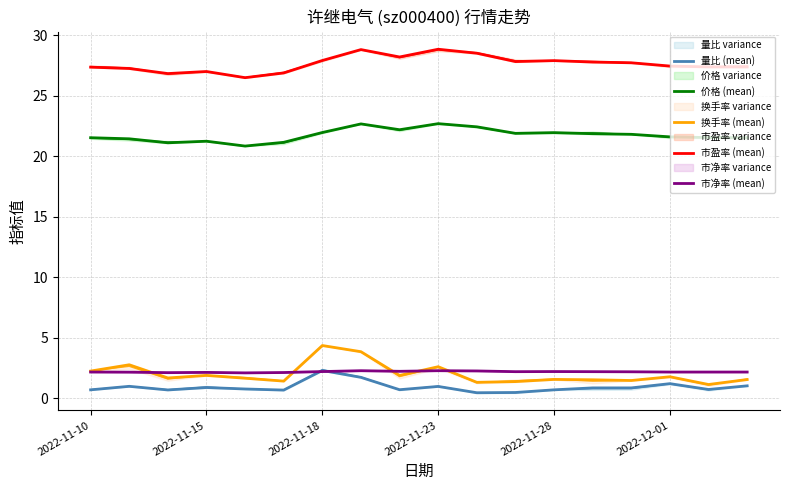

Is it true that 量比 (mean) equals 1.0 at 2022-11-15?

True